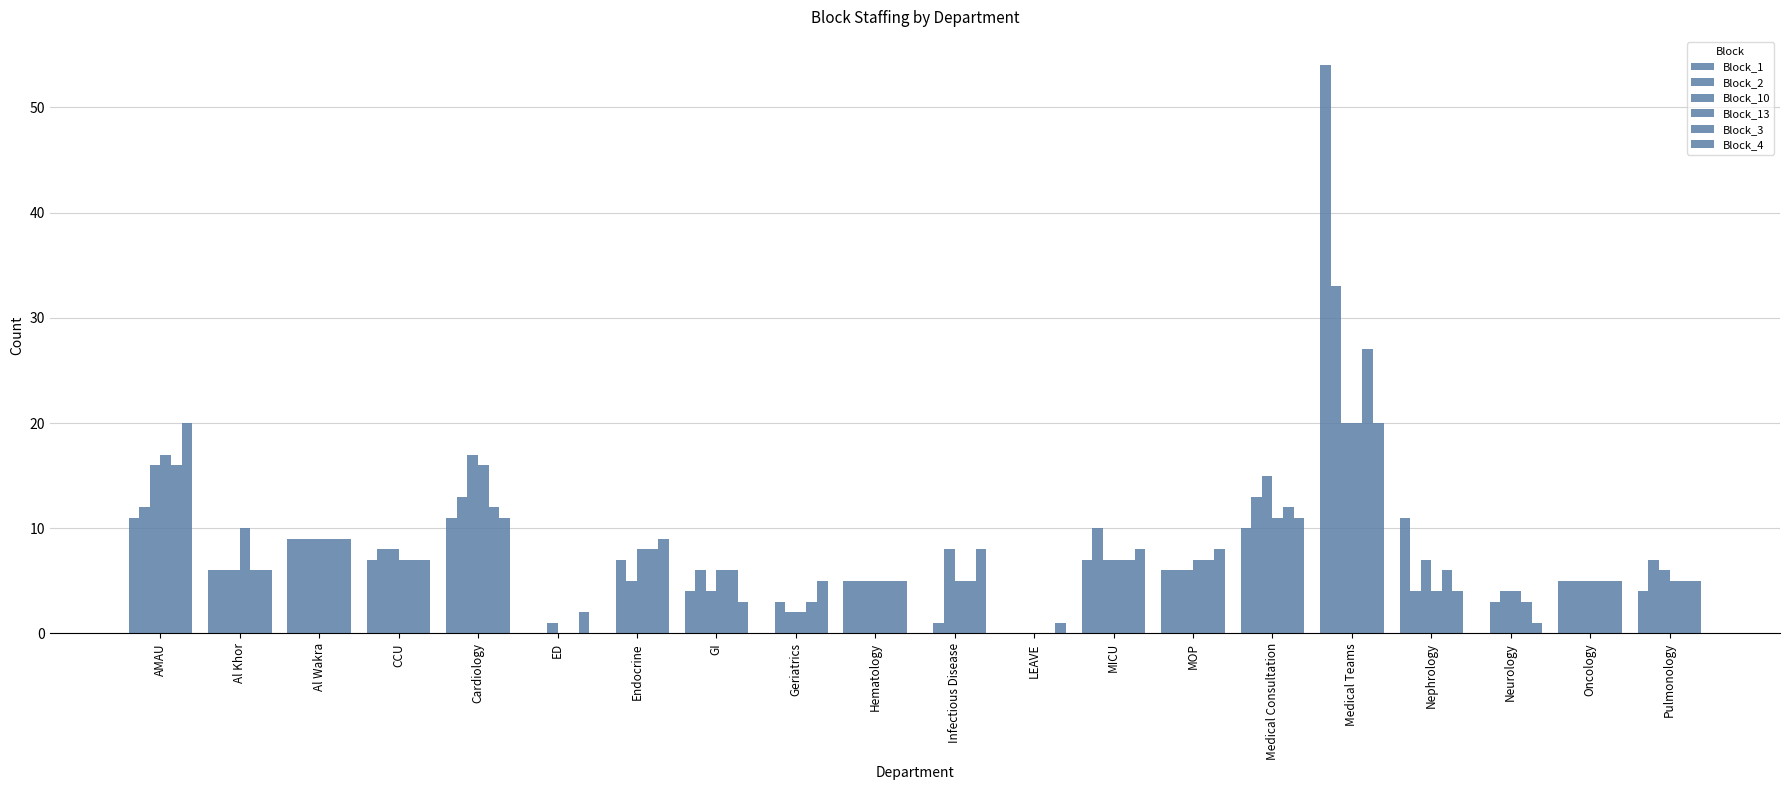

How many series are shown in this chart?

6